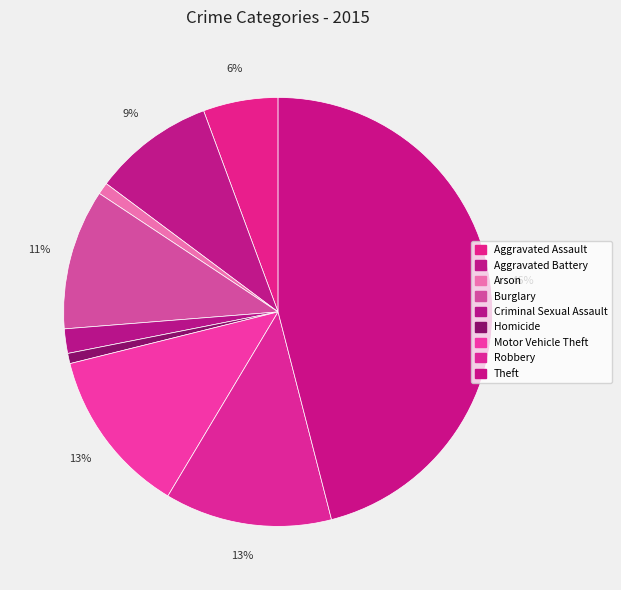

Which slice is the largest?

Theft